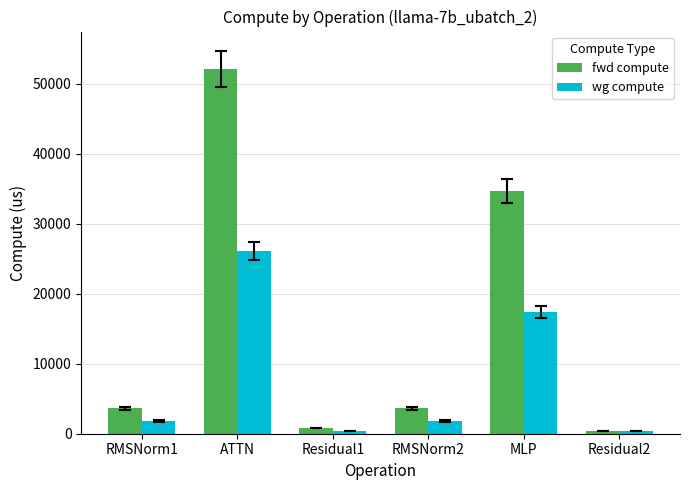

How many bars are there in each group?

2